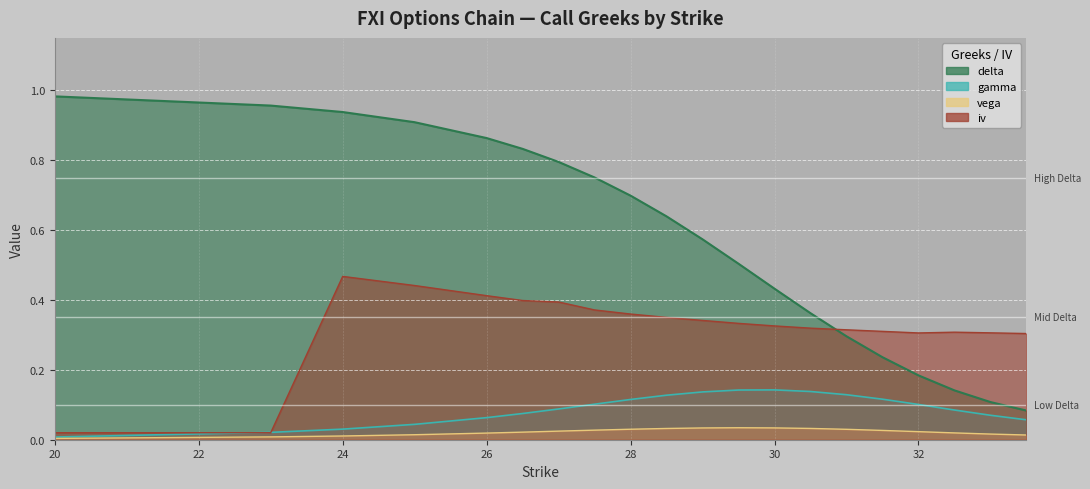

What is the lowest value of the delta series?

0.1